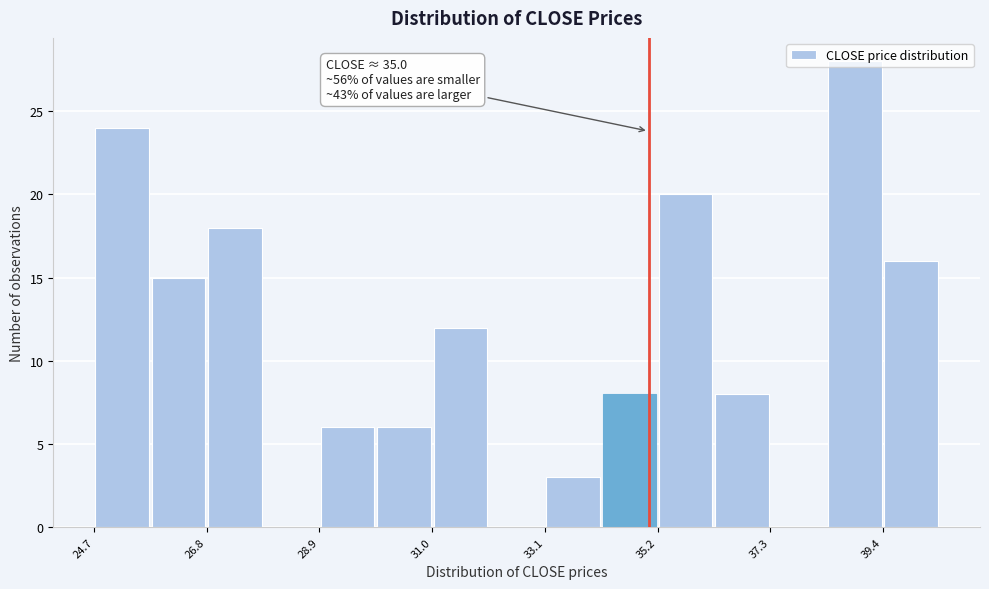

Around what value on the x-axis is the tallest bar? Give the approximate position of its centre, as read against the axis.

39.0